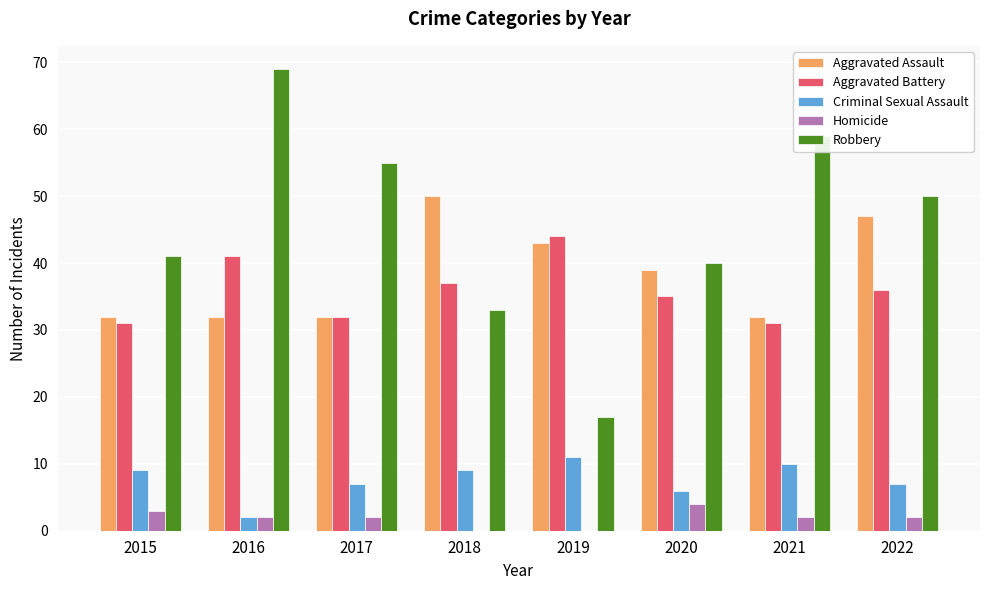

Is the value of Aggravated Assault at 2022 greater than the value of Aggravated Battery at 2015?

Yes